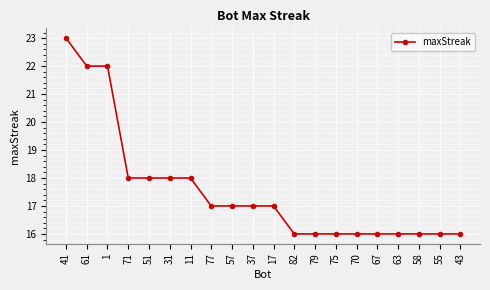

How many data points does each series have?

20